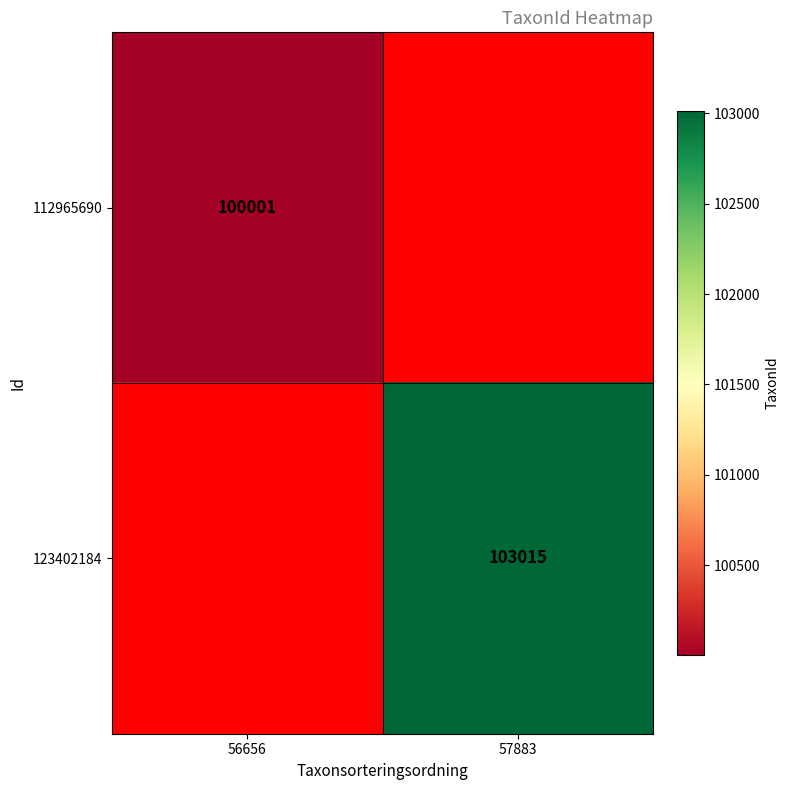

The 123402184 series shows 63005 at 57883. True or false?

False